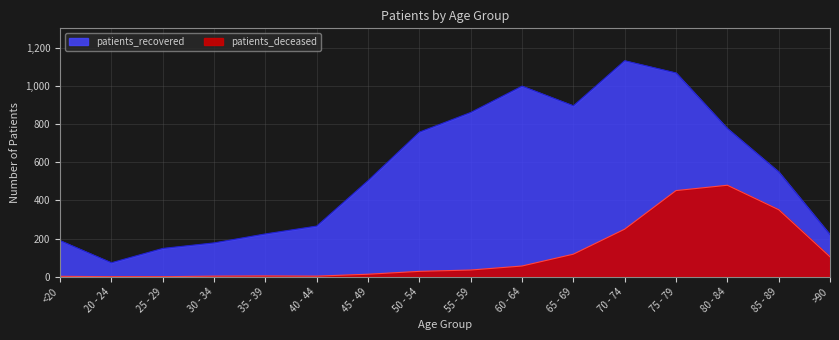

Is it true that patients_recovered equals 148 at 25 - 29?

True